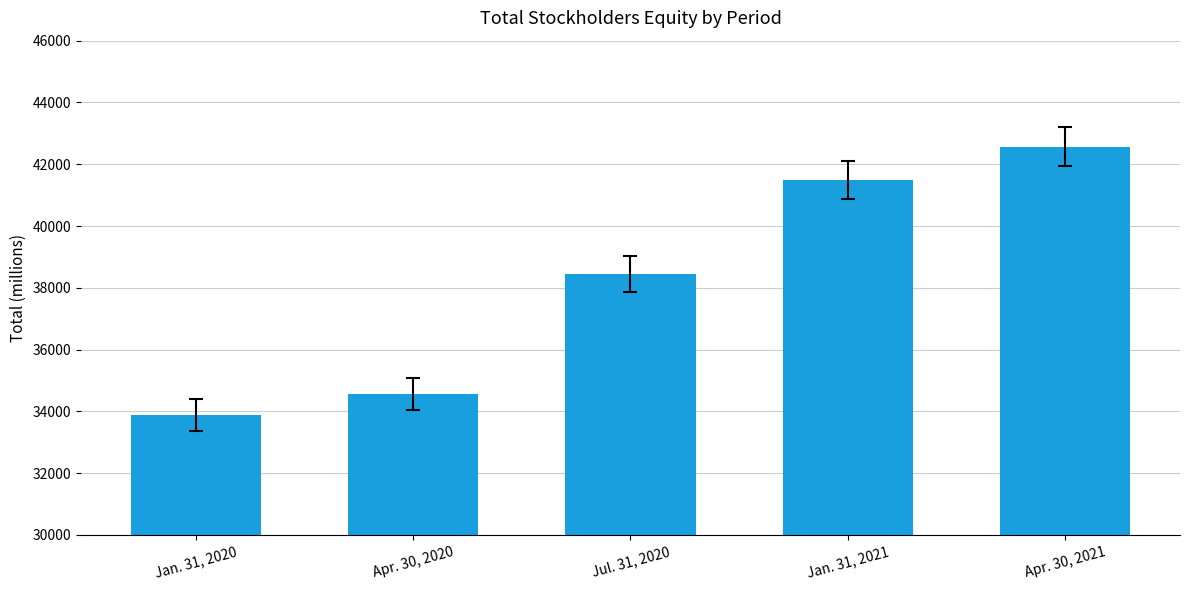

Is it true that the value at Apr. 30, 2021 is 22303?

False